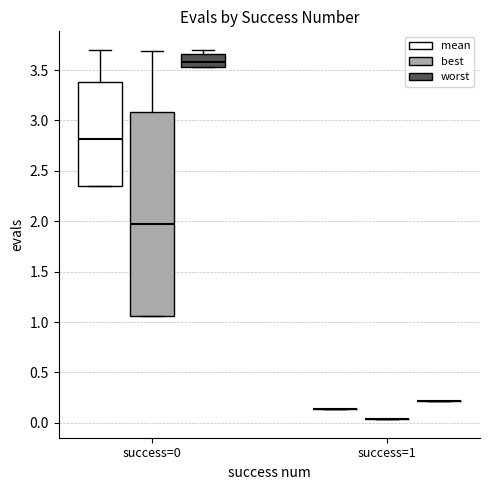

Comparing the boxes themselves (not the whiskers), which one is the tallest?

success=0 (best)